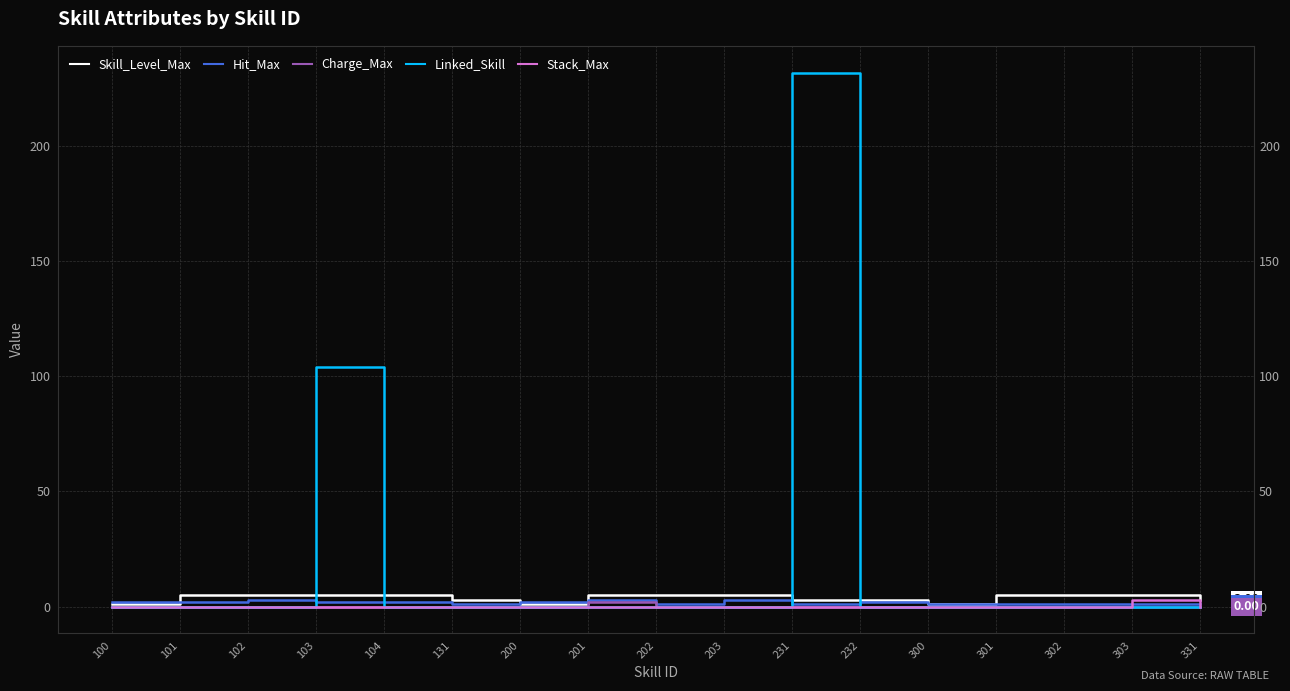

Rank the series by their maximum value, from lowest to highest.

Charge_Max, Hit_Max, Stack_Max, Skill_Level_Max, Linked_Skill